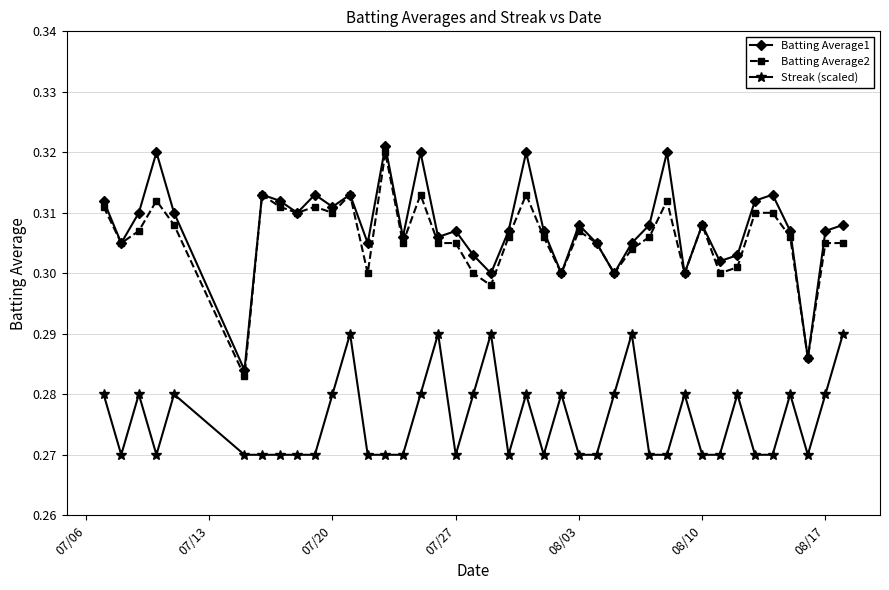

True or false: Batting Average1 and Streak (scaled) intersect in this chart.

False